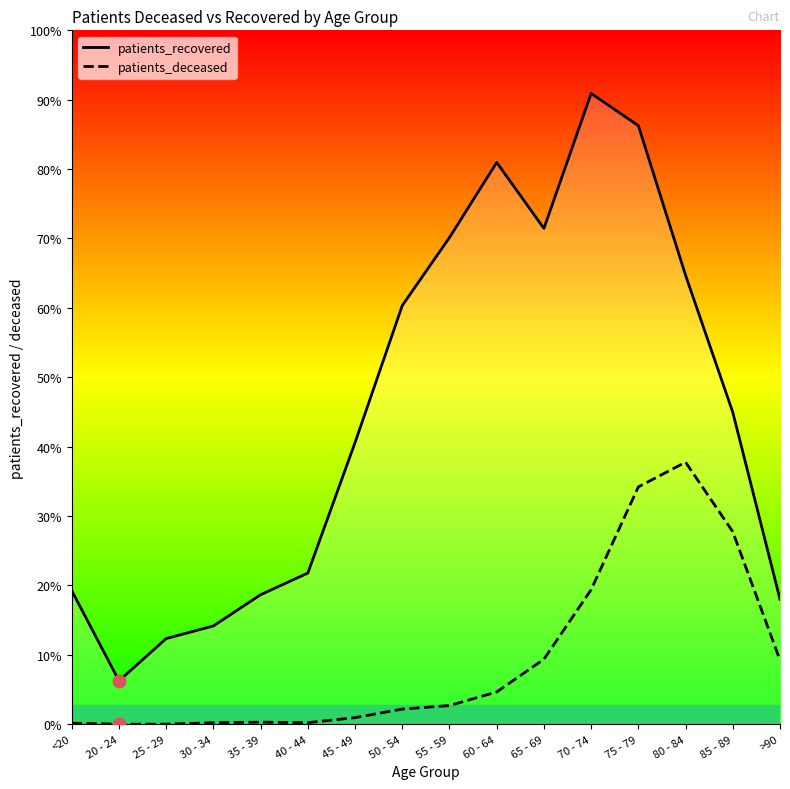

Which series has the largest Y range (max minus min)?

patients_recovered